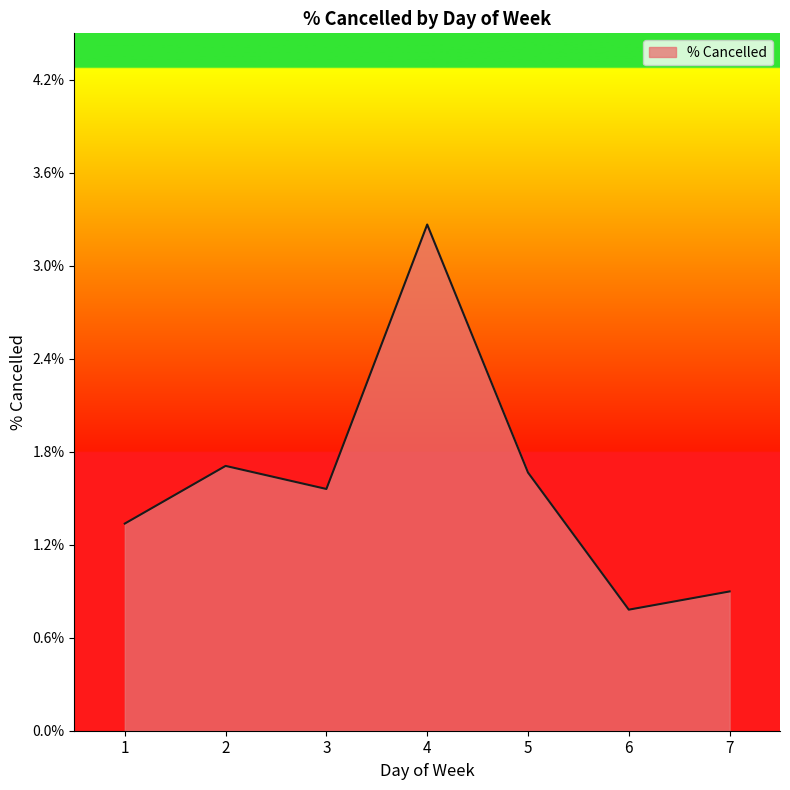

Between 3 and 1, which is larger?

3